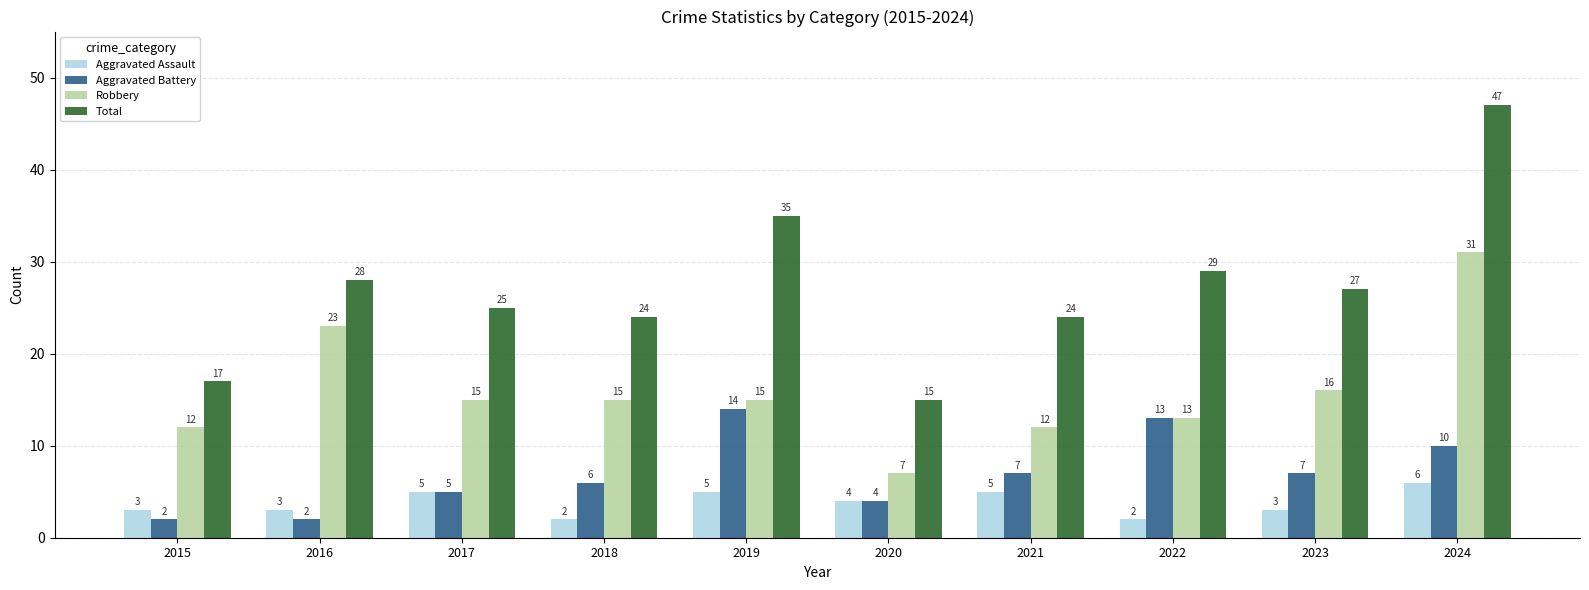

What is the difference between the highest and lowest values at 2015?

15